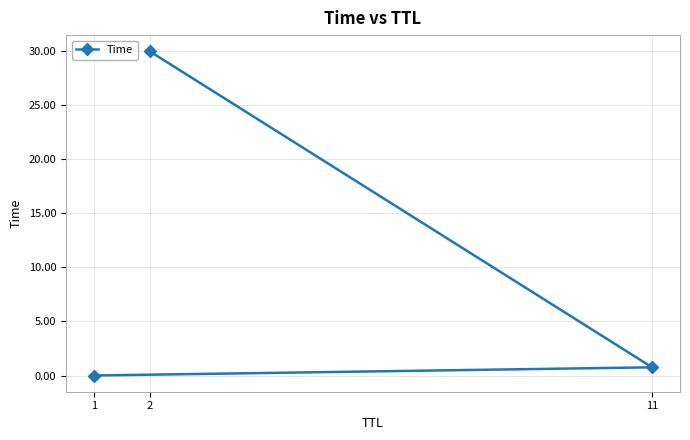

What position from the left is 1?

1